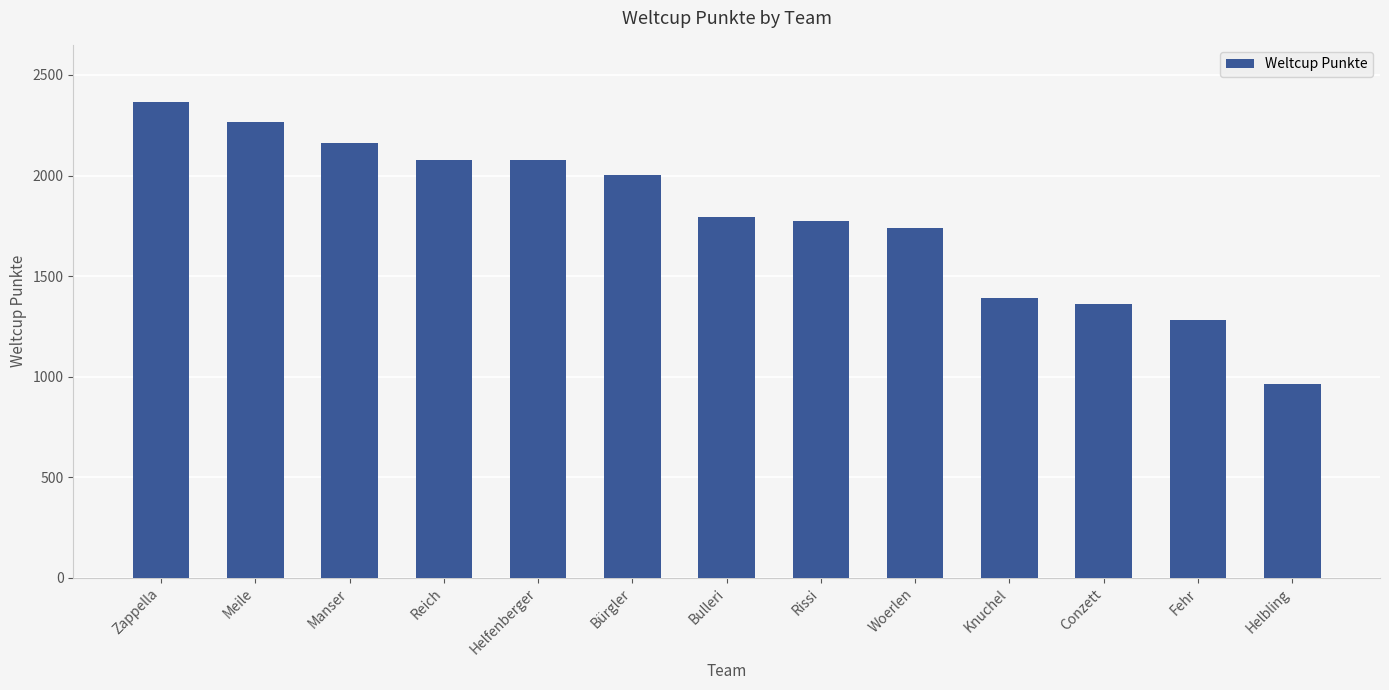

What position from the right is Manser?

11